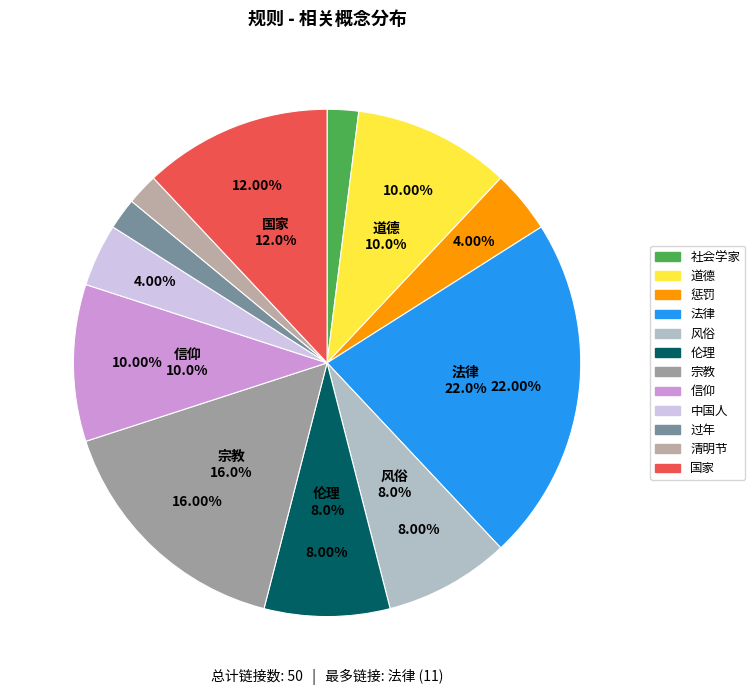

Which slice is the largest?

法律